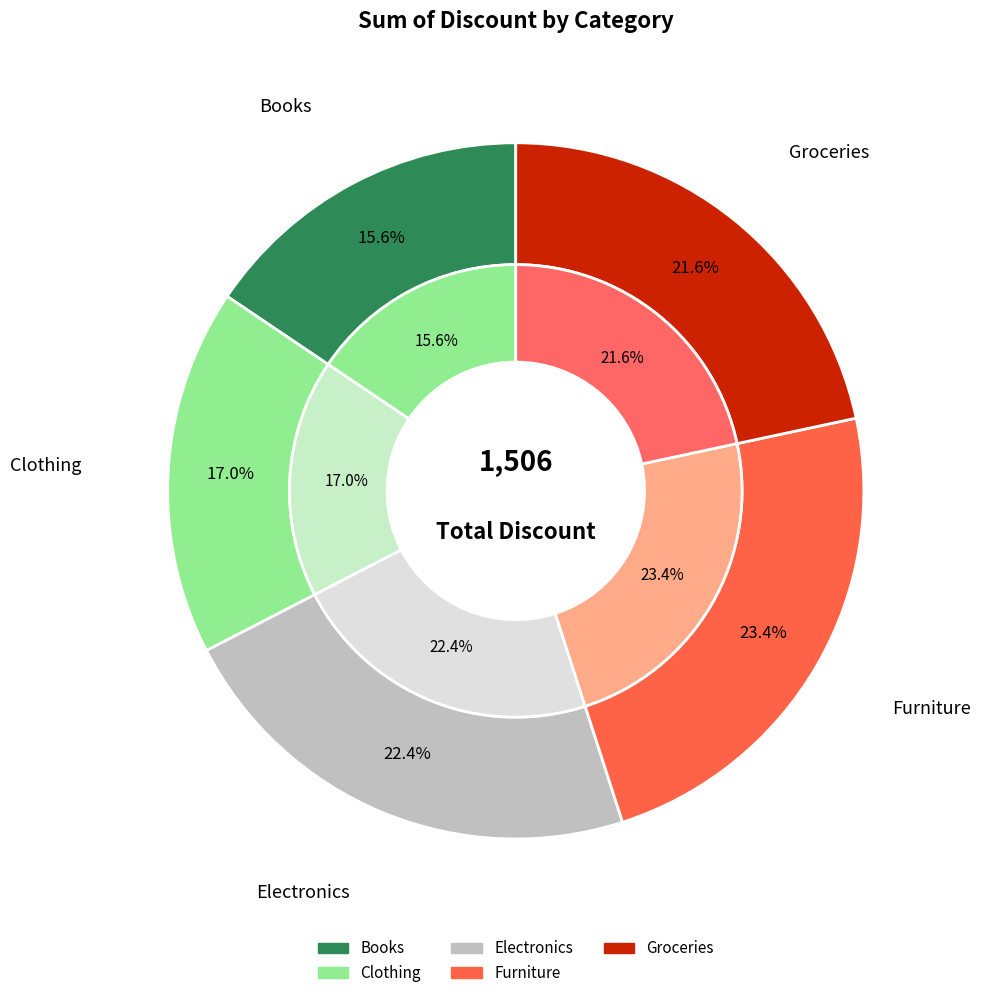

How many segments does this pie chart have?

5